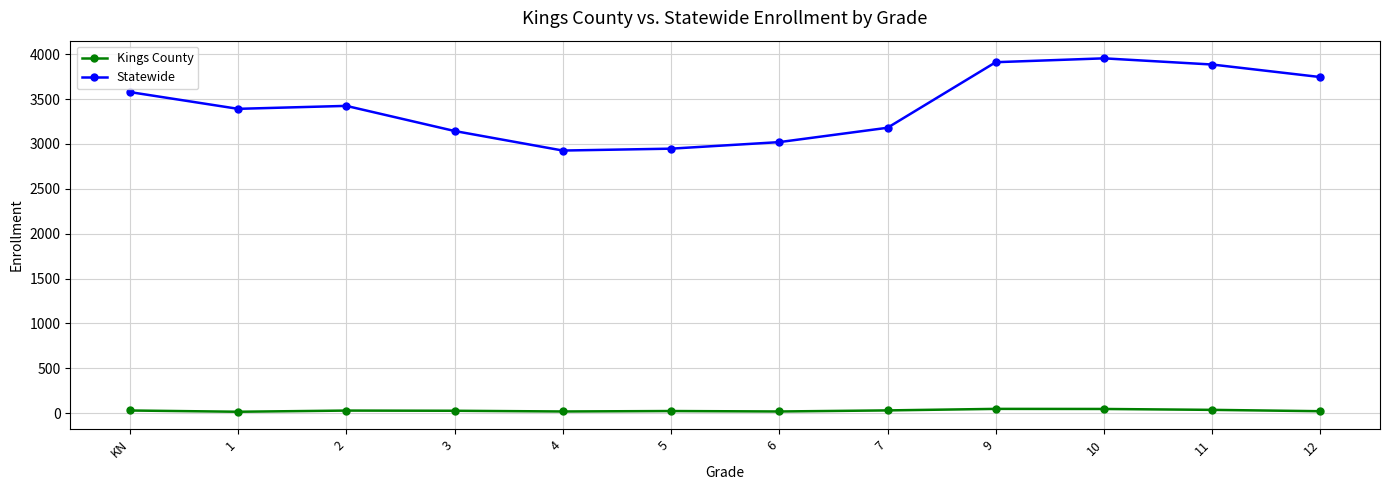

List the series in order of their peak value, highest first.

Statewide, Kings County